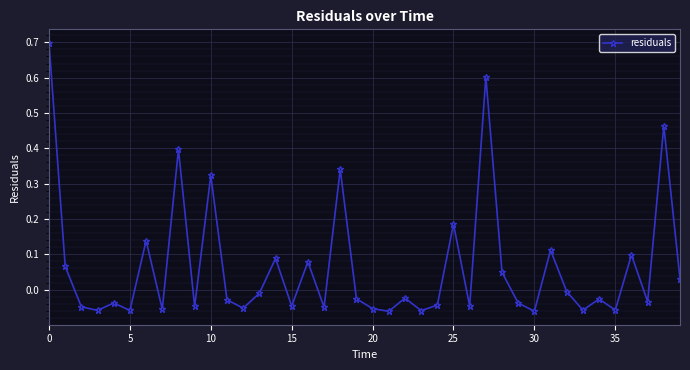

How many interior local valleys (lower than both neighbors) does the data have?

14